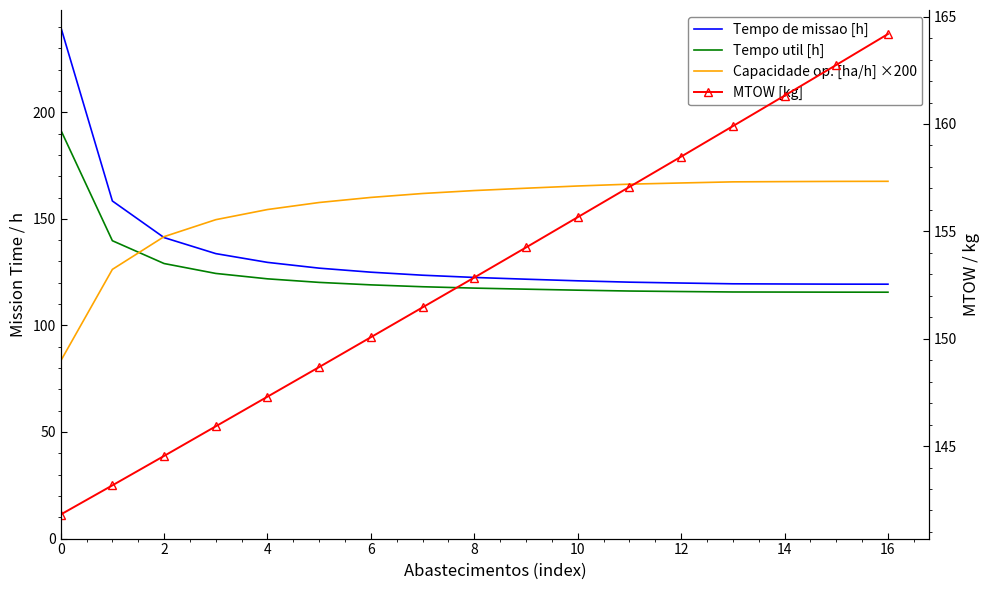

How many lines are shown in the chart?

4